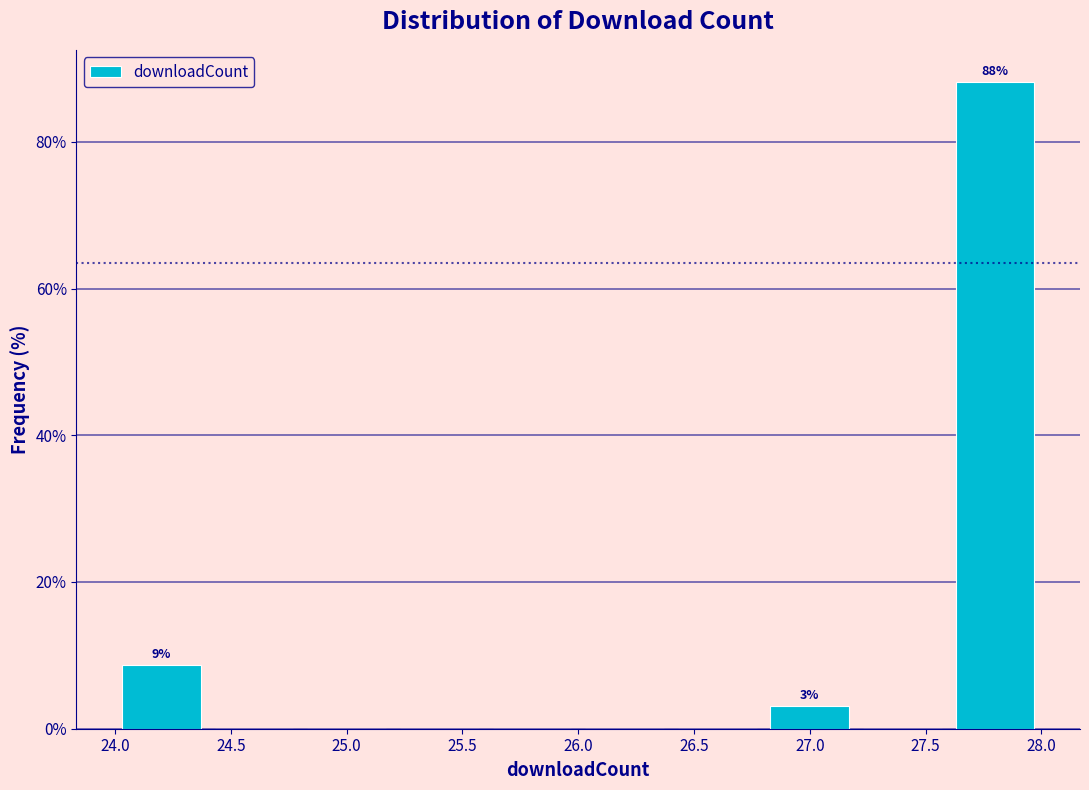

Over which range of the x-axis is the bar tallest?

27.6 to 28.0